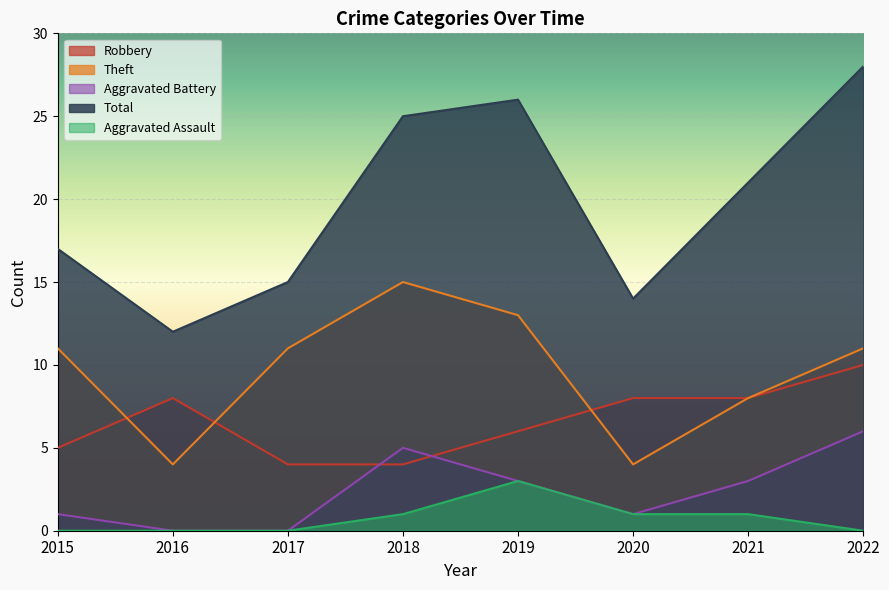

The Theft series shows 2 at 2020. True or false?

False